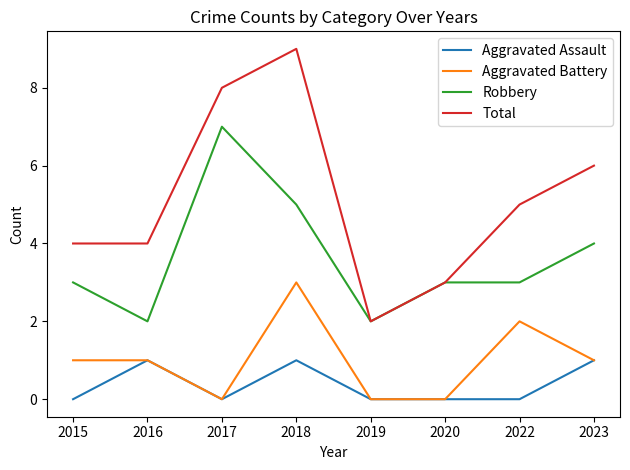

Which series has the largest total across all categories?

Total